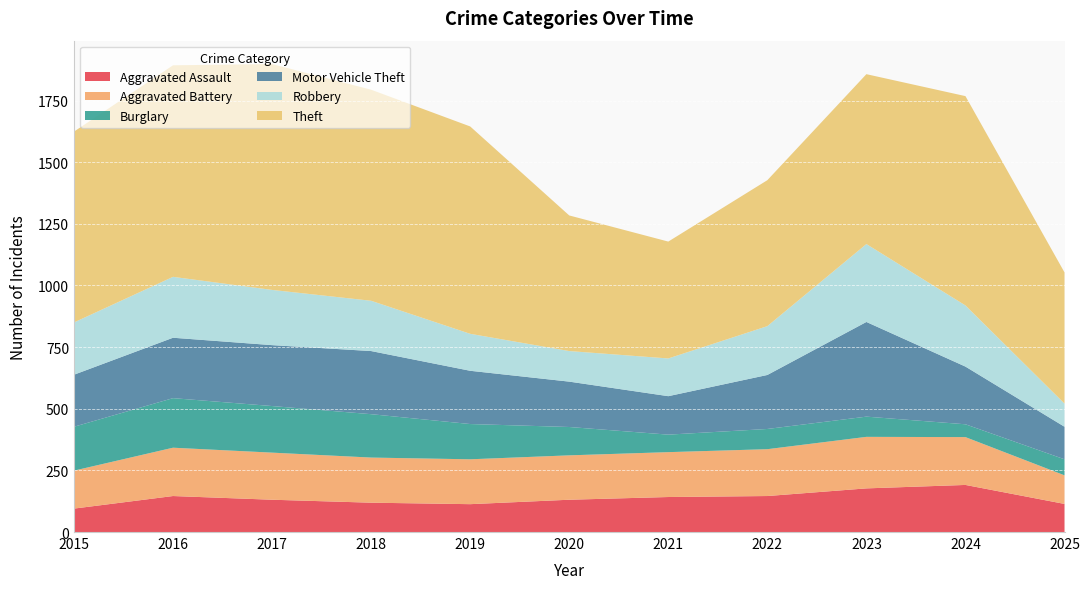

Reading left to right, extract all data points from this chart.

Aggravated Assault: 95	146	131	119	113	131	142	146	177	191	114
Aggravated Battery: 154	196	191	183	182	180	182	190	209	194	116
Burglary: 178	201	189	176	143	115	71	82	82	52	65
Motor Vehicle Theft: 211	245	247	256	216	184	156	219	384	234	132
Robbery: 212	247	224	204	150	124	153	198	316	248	94
Theft: 774	858	916	856	841	550	474	592	689	849	532